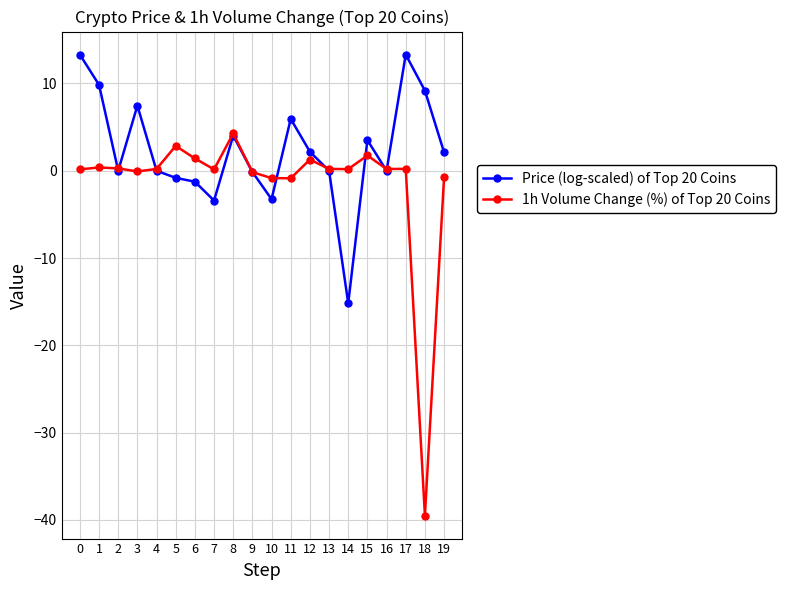

What is the difference between the highest and lowest values at 13?

0.2